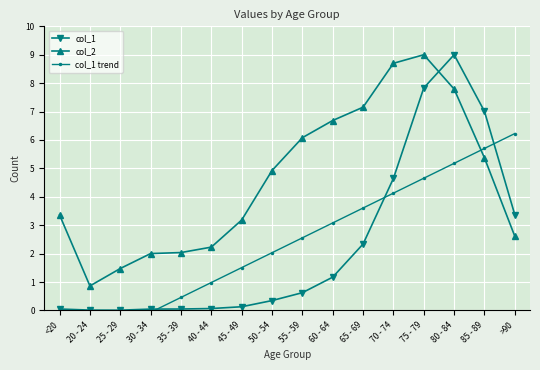

Rank the categories by col_1 trend value from lowest to highest.

<20, 20 - 24, 25 - 29, 30 - 34, 35 - 39, 40 - 44, 45 - 49, 50 - 54, 55 - 59, 60 - 64, 65 - 69, 70 - 74, 75 - 79, 80 - 84, 85 - 89, >90